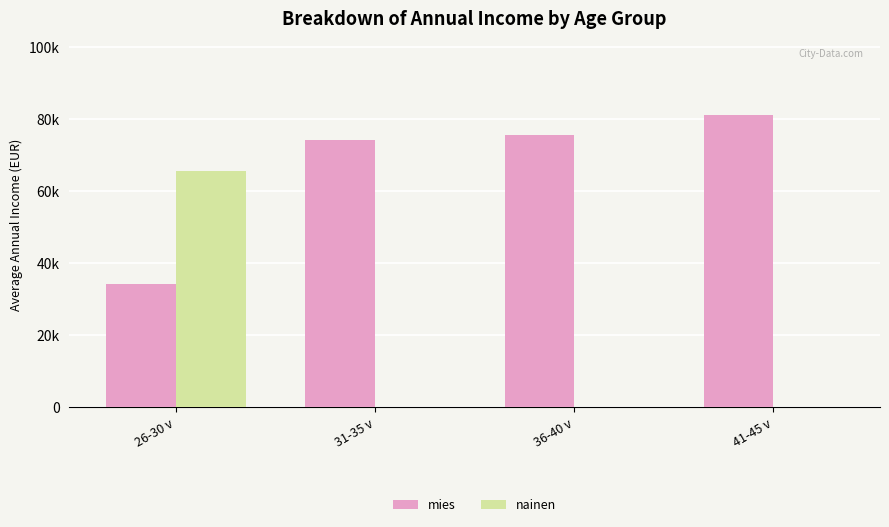

What are all the series names shown in the legend?

mies, nainen